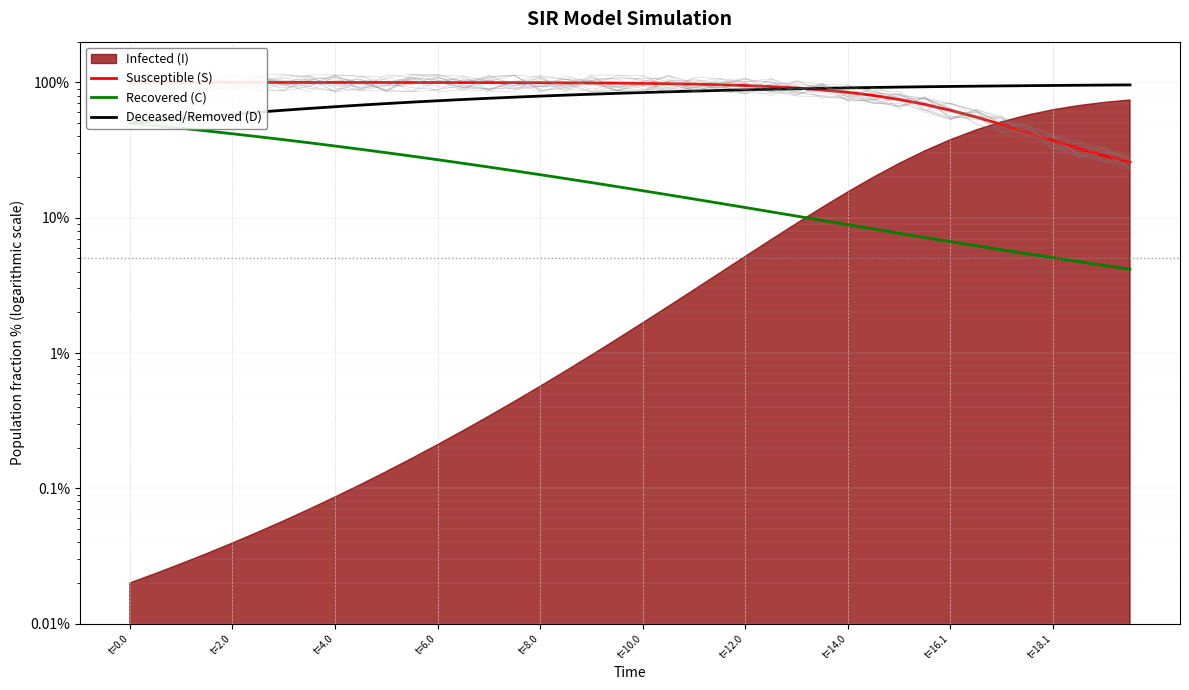

True or false: Recovered (C) and Susceptible (S) cross at least once.

False